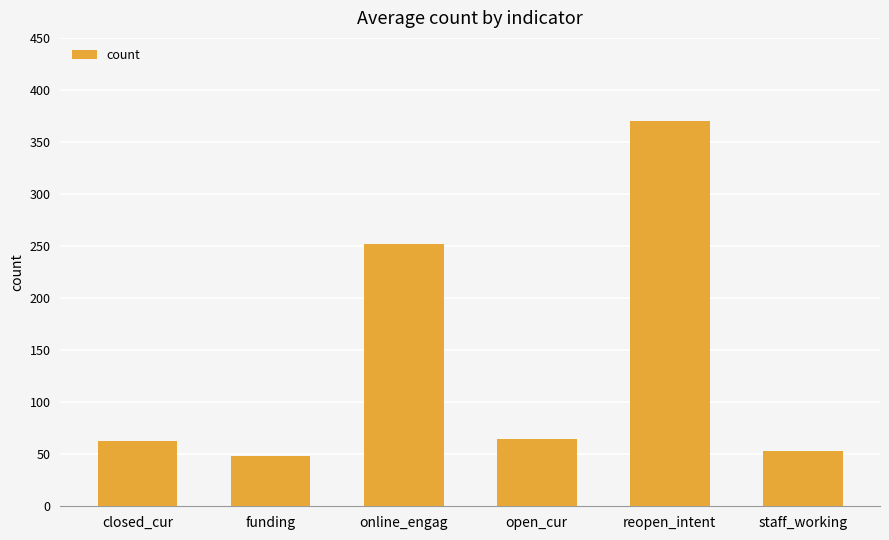

What is the difference between the values at funding and reopen_intent?

322